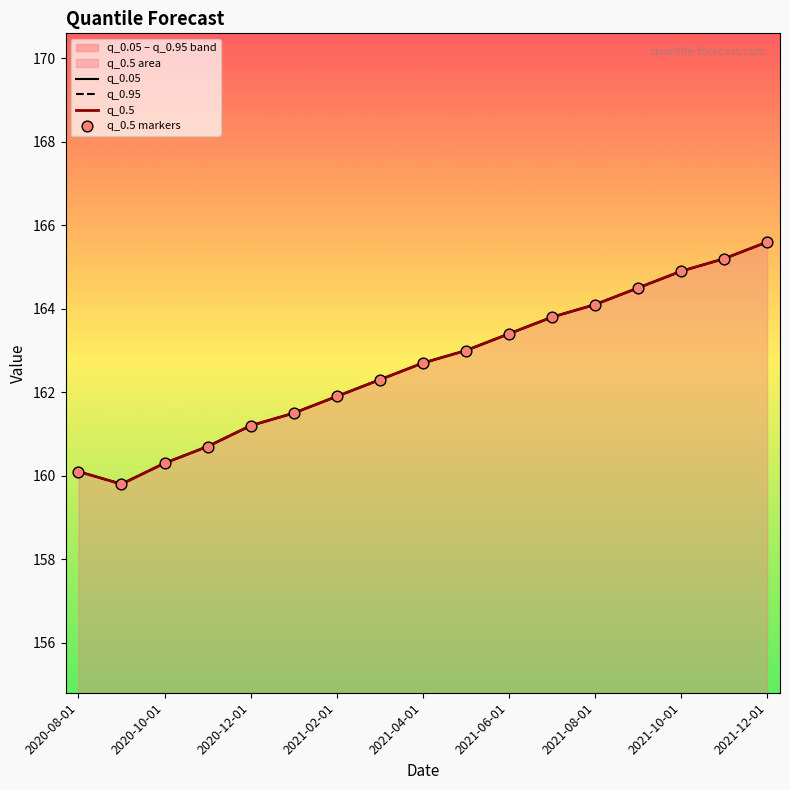

Which series has the widest spread of Y values?

q_0.05